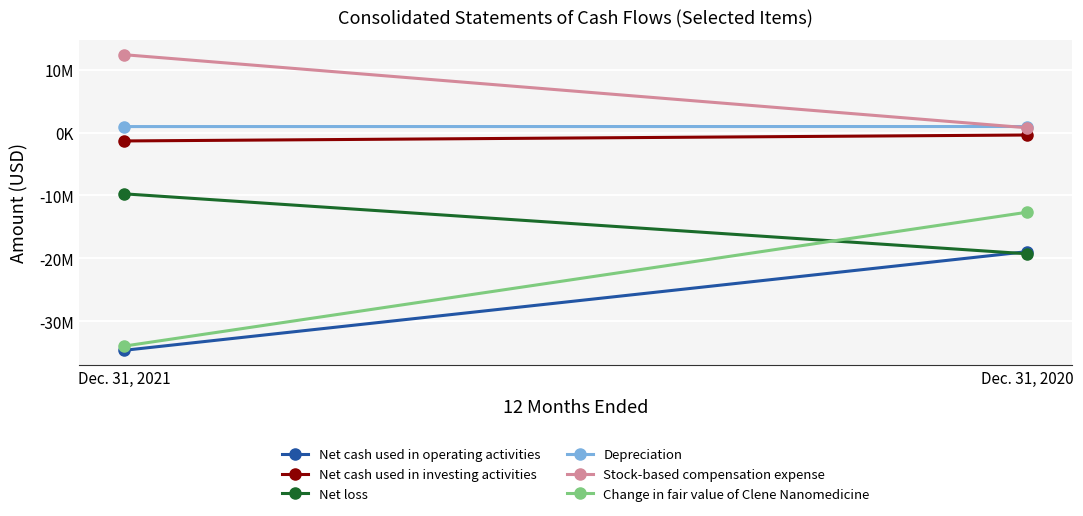

What is the smallest value displayed?

-34624000